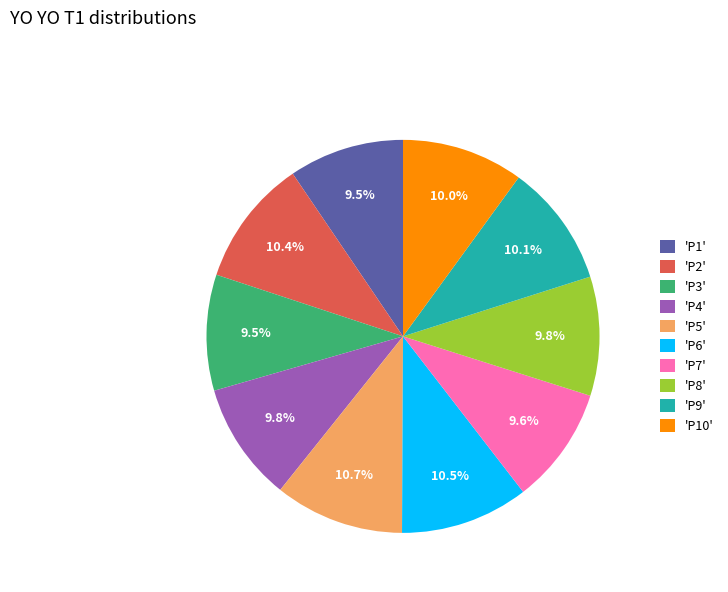

What is the ratio of the value at 'P8' to the value at 'P10'?

1.0